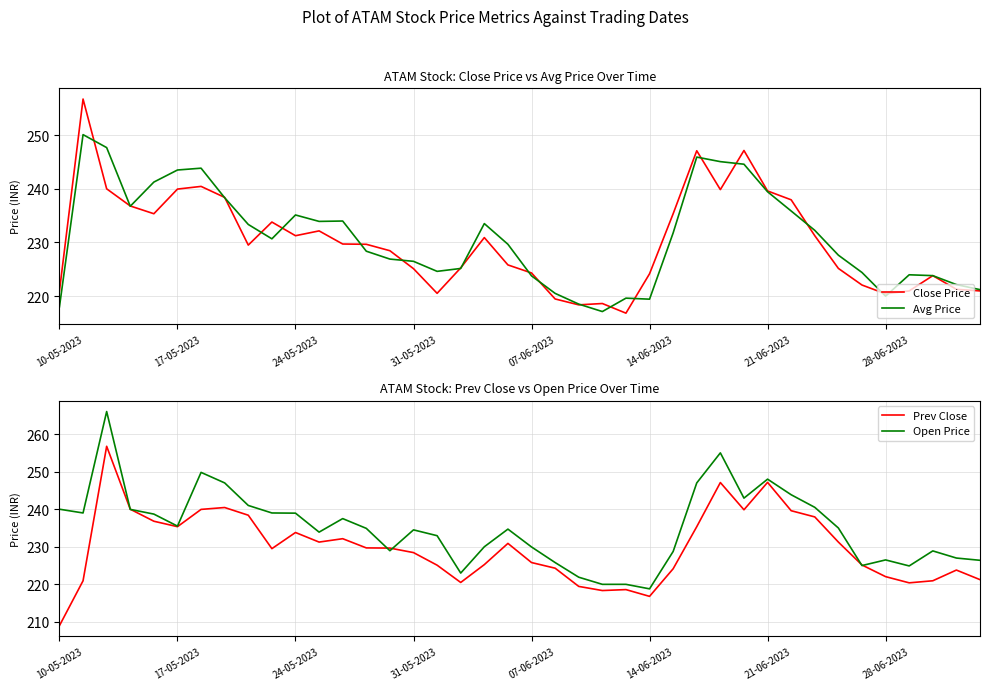

What are all the series names shown in the legend?

Close Price, Avg Price, Prev Close, Open Price